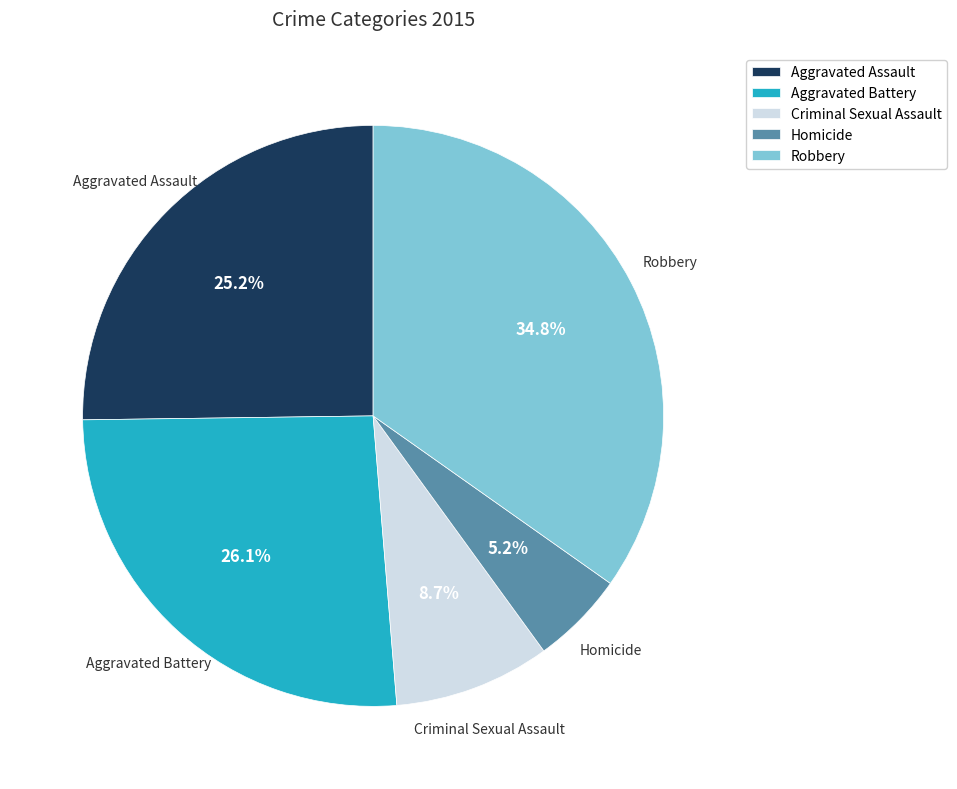

What is the total percentage of Homicide and Aggravated Battery?

31.3%